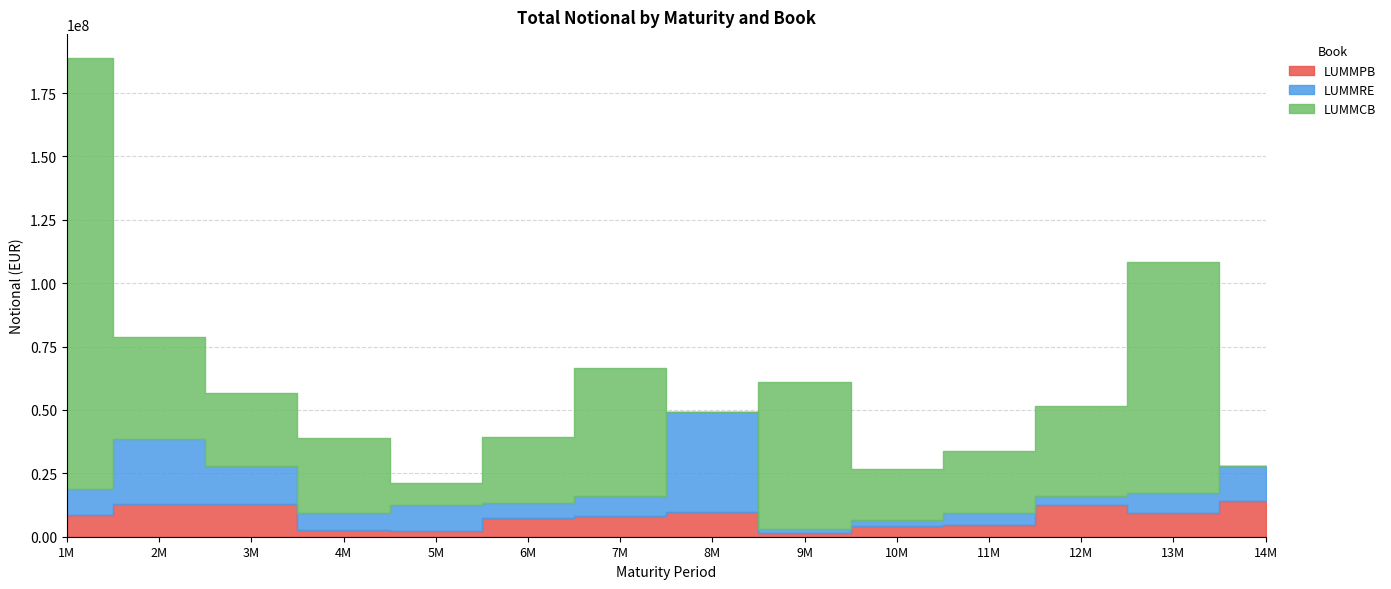

What position from the right is 7M?

8